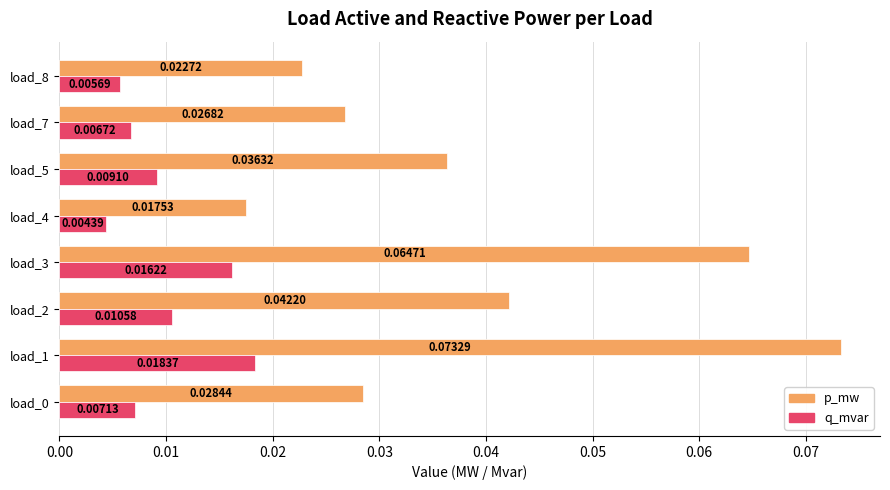

At which category is the sum across all series the highest?

load_1